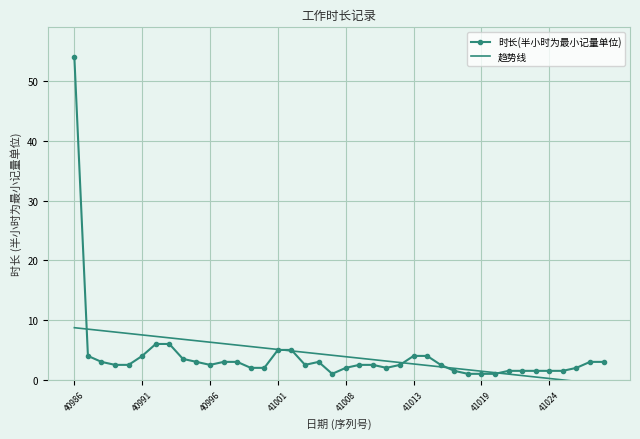

What is the sum of all 时长(半小时为最小记量单位) values?

159.5